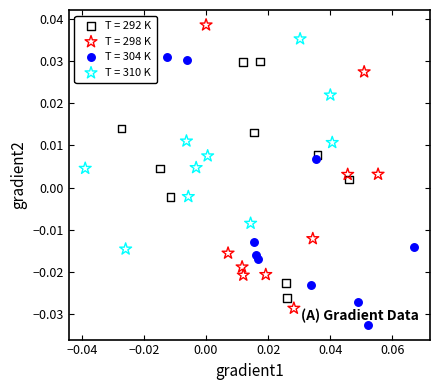

Which series contains the lowest Y value?

T = 304 K